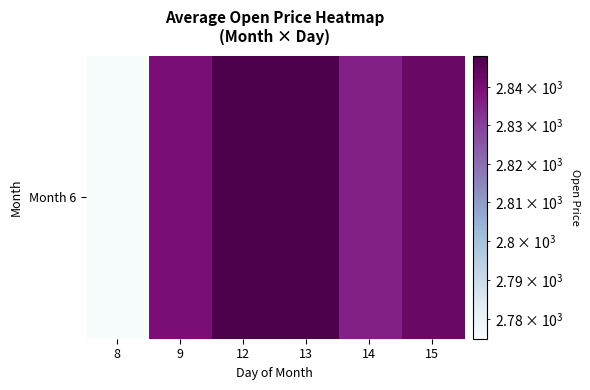

At which label is the value closest to 2811?

14